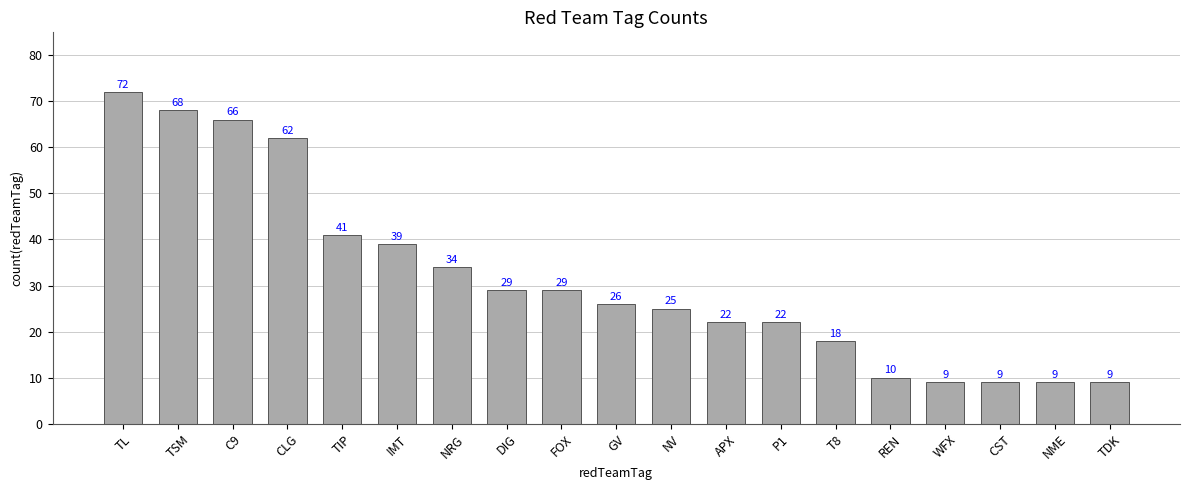

Where does the data first go above 26?

TL